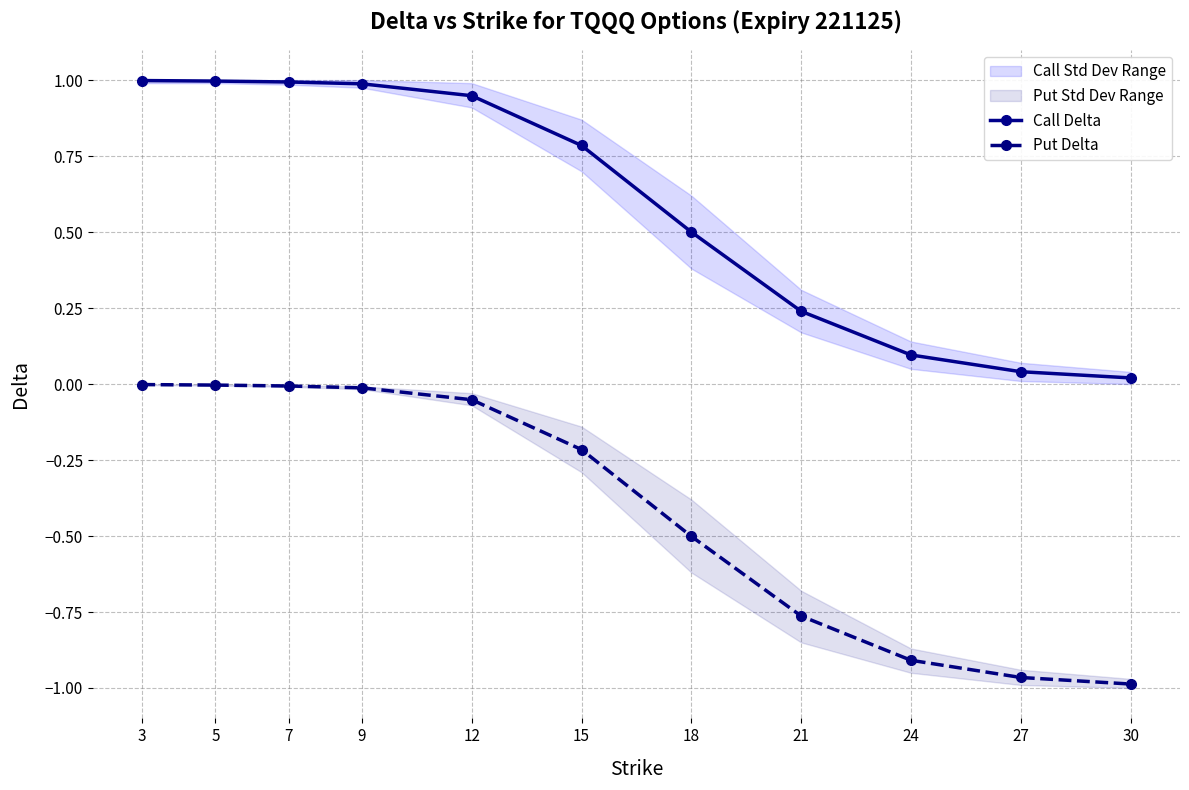

Reading left to right, list all the values displayed in this chart.

Call Delta: 1.0	1.0	1.0	1.0	0.9	0.8	0.5	0.2	0.1	0.0	0.0
Put Delta: -0.0	-0.0	-0.0	-0.0	-0.1	-0.2	-0.5	-0.8	-0.9	-1.0	-1.0